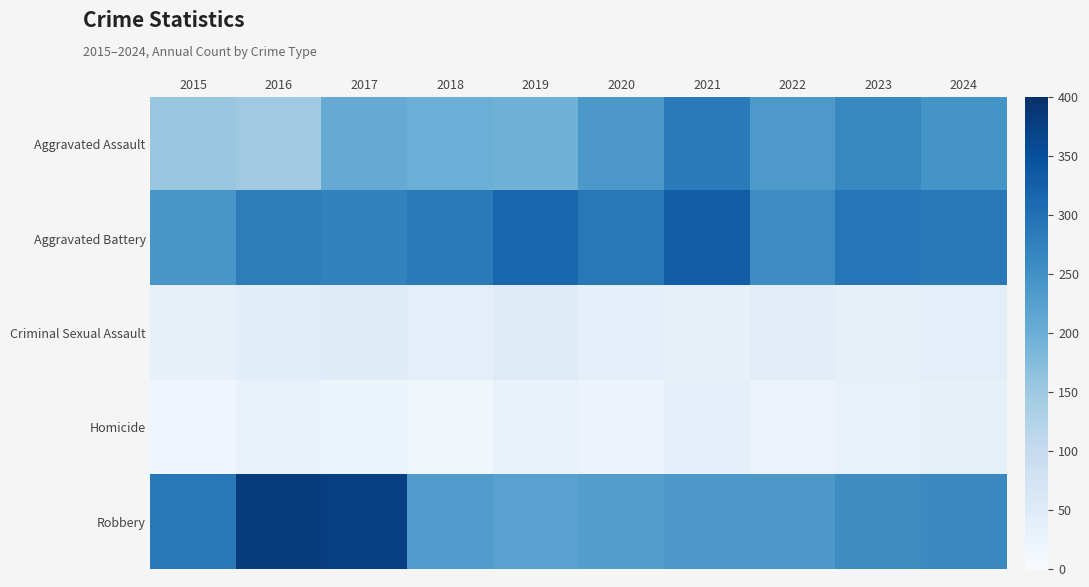

At which category is the sum across all series the highest?

2017